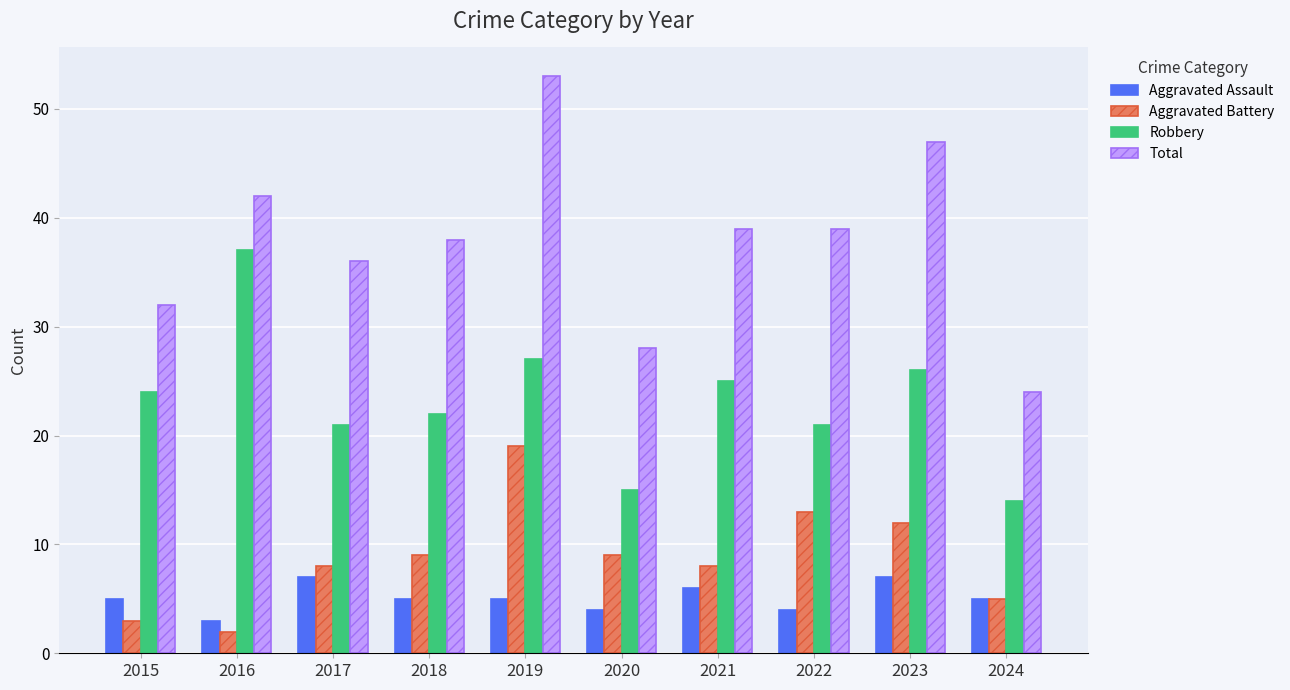

Is the value of Robbery at 2016 greater than the value of Aggravated Battery at 2020?

Yes